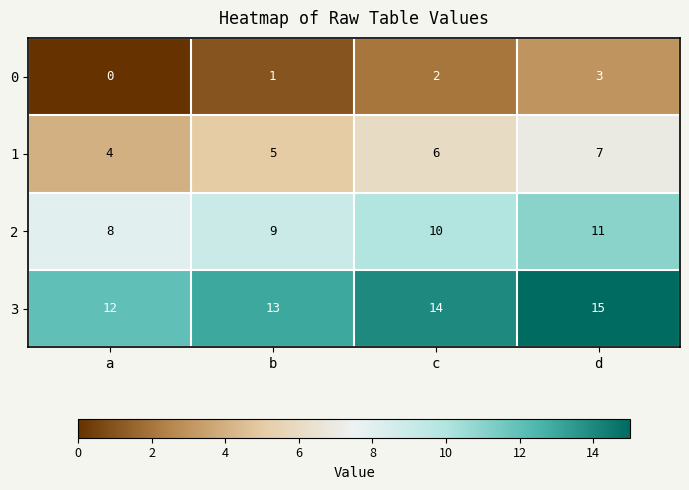

List the series in order of their peak value, lowest first.

0, 1, 2, 3